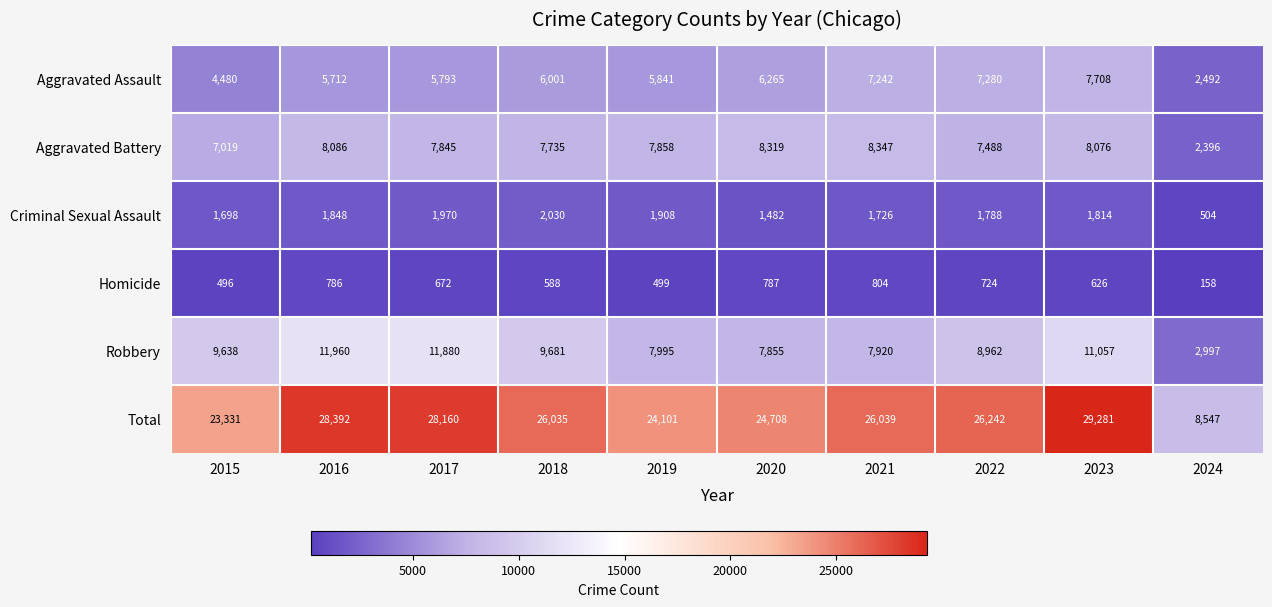

Rank the series at 2023 from highest to lowest value.

Total, Robbery, Aggravated Battery, Aggravated Assault, Criminal Sexual Assault, Homicide